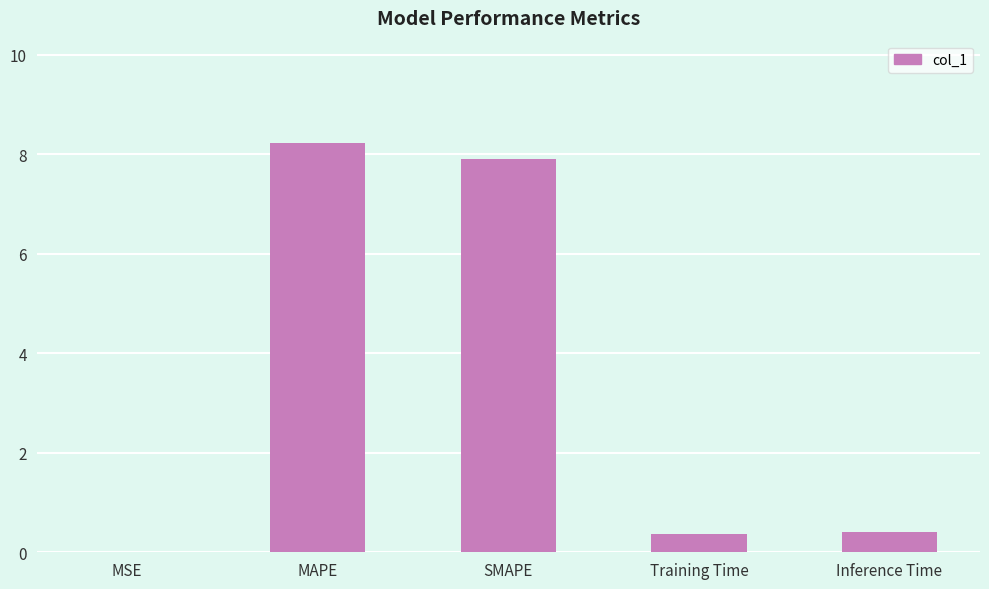

What is the sum of the values at Training Time and MAPE?

8.6